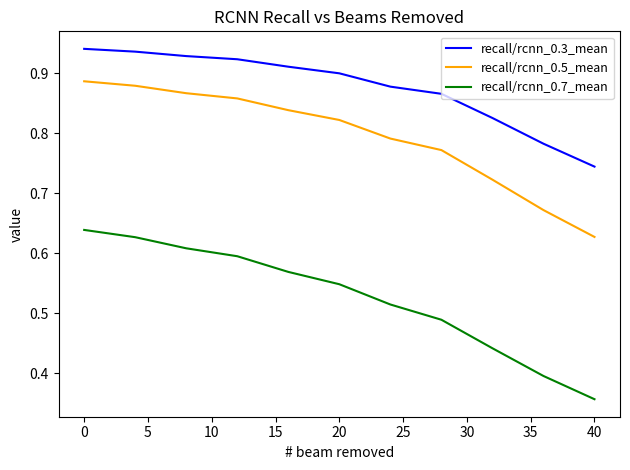

True or false: recall/rcnn_0.5_mean and recall/rcnn_0.3_mean intersect in this chart.

False